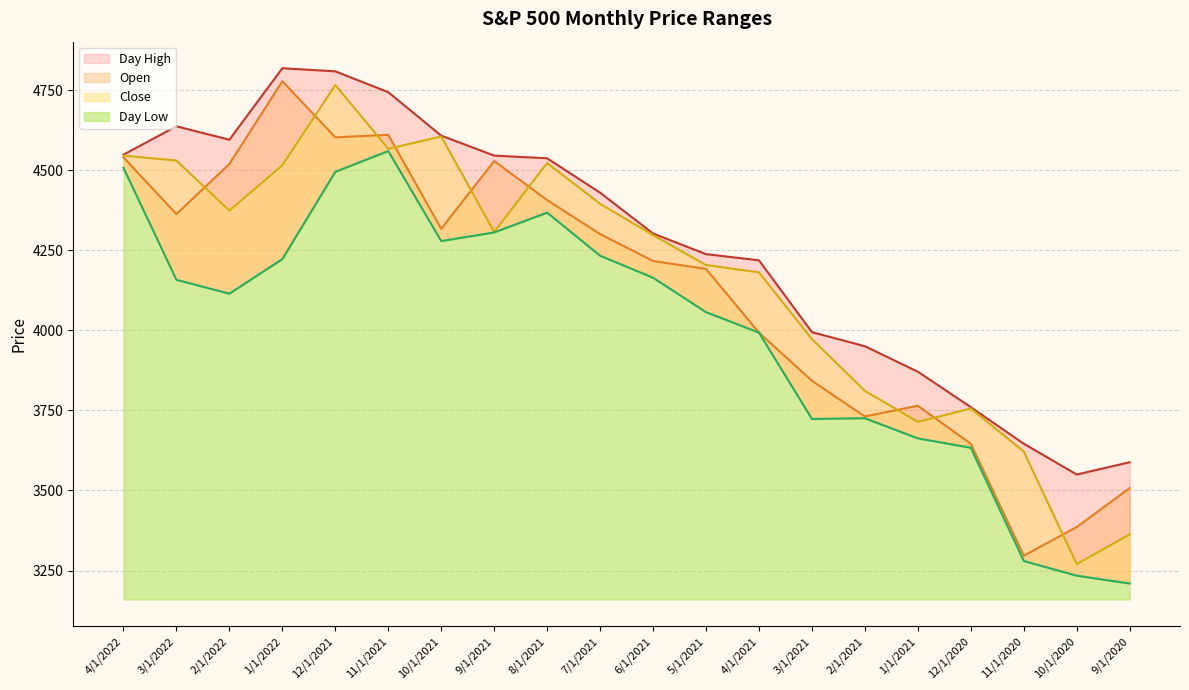

Where is the first local minimum for Day High?

2/1/2022